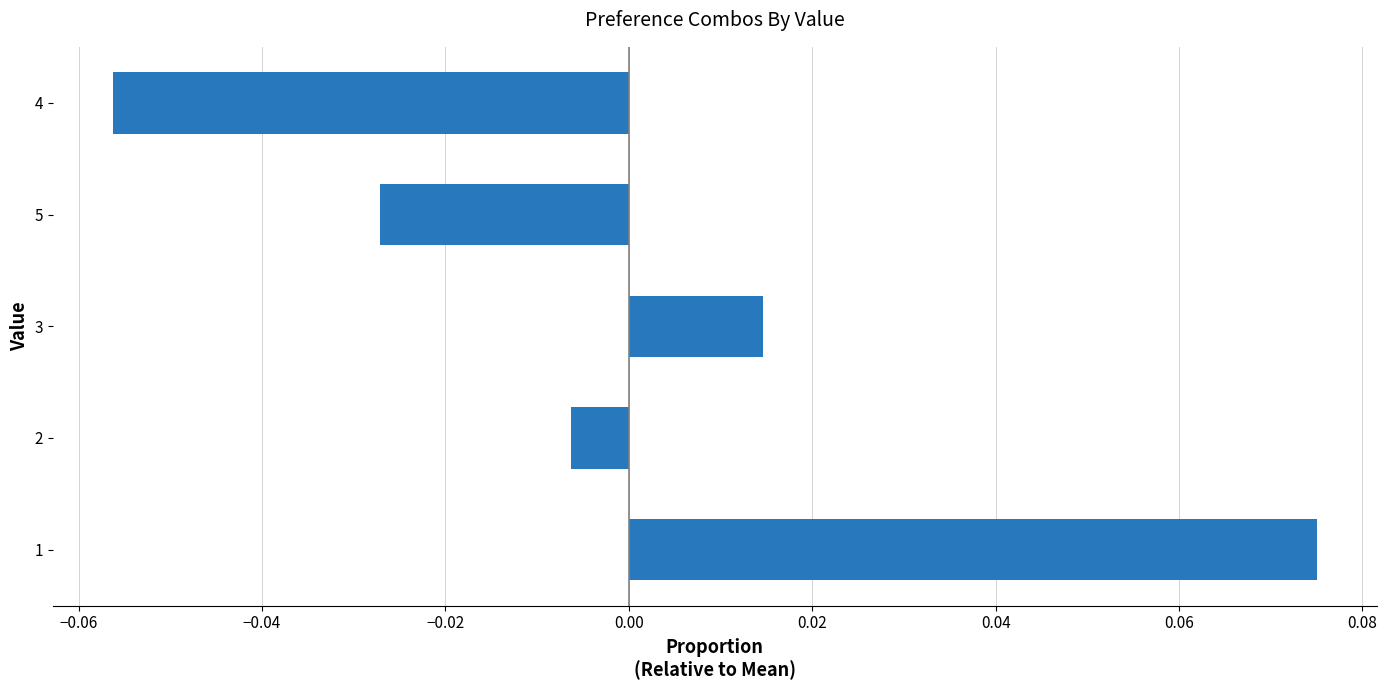

Rank the categories by value from highest to lowest.

1, 3, 2, 5, 4